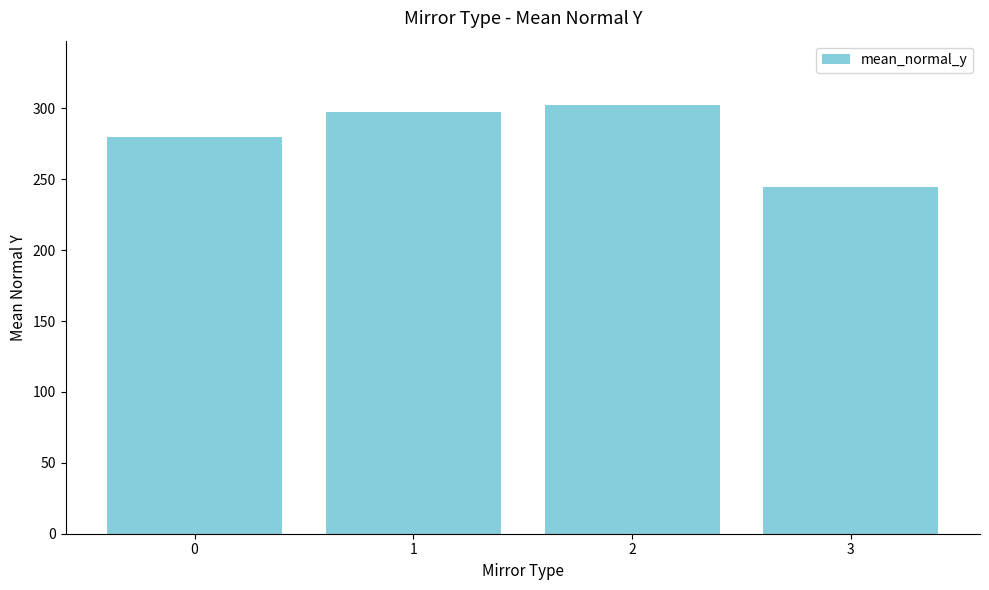

Which has a higher value, 0 or 1?

1